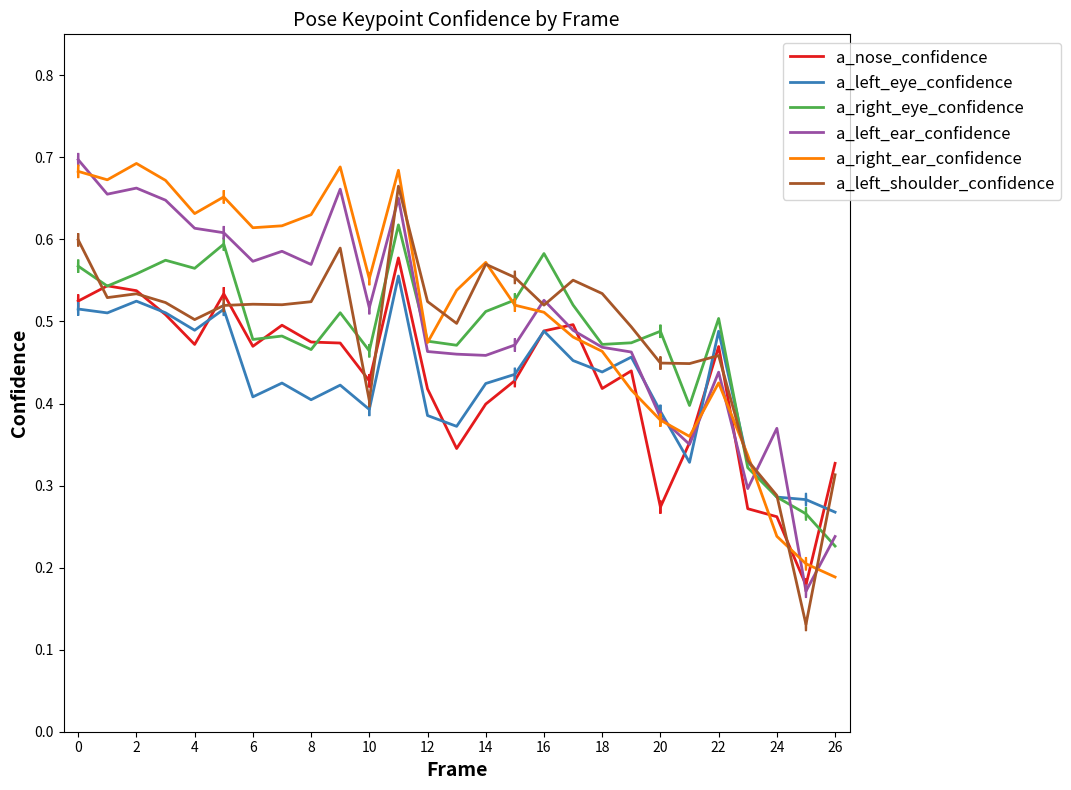

Does the chart display data point markers on the line(s)?

No